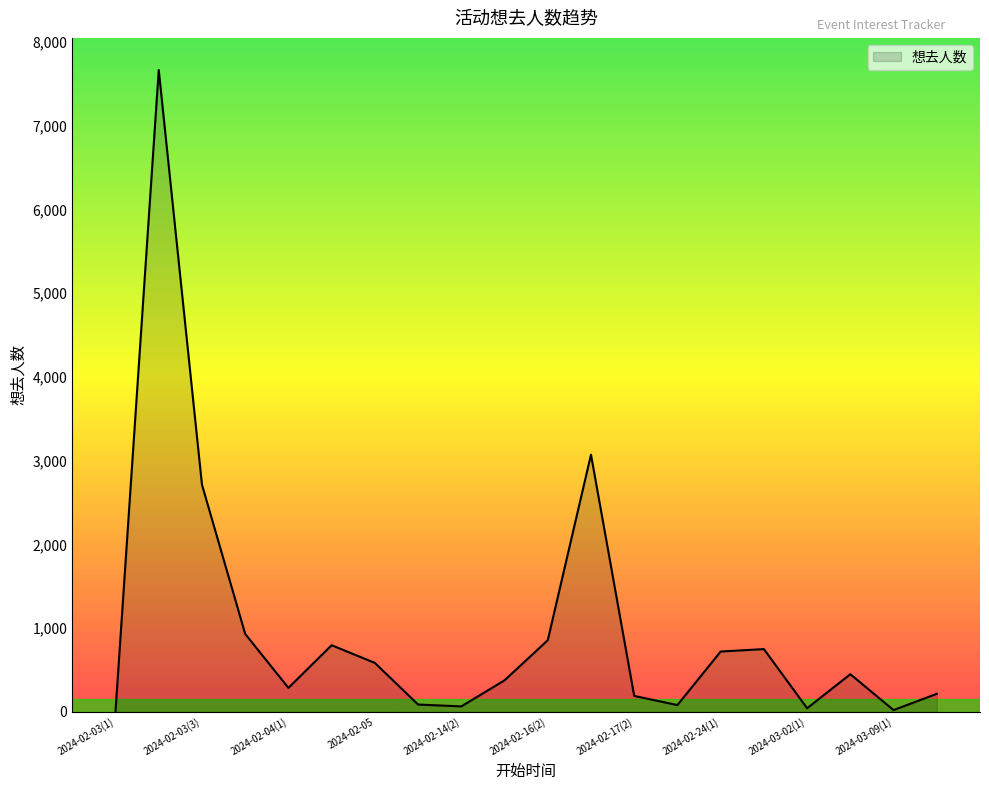

What is the greatest value displayed?

7663